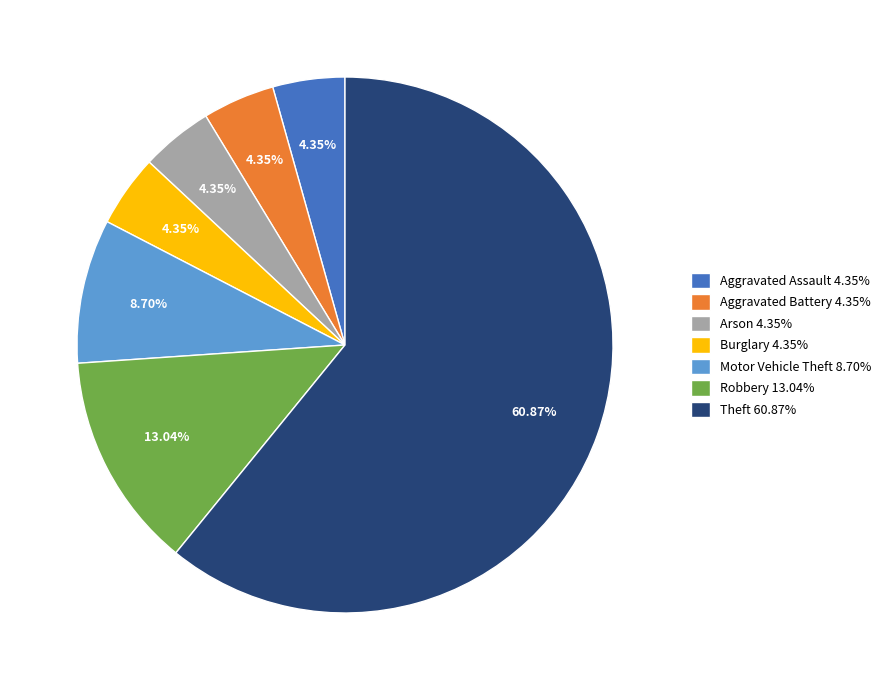

To the nearest percent, what portion does Robbery represent?

13%